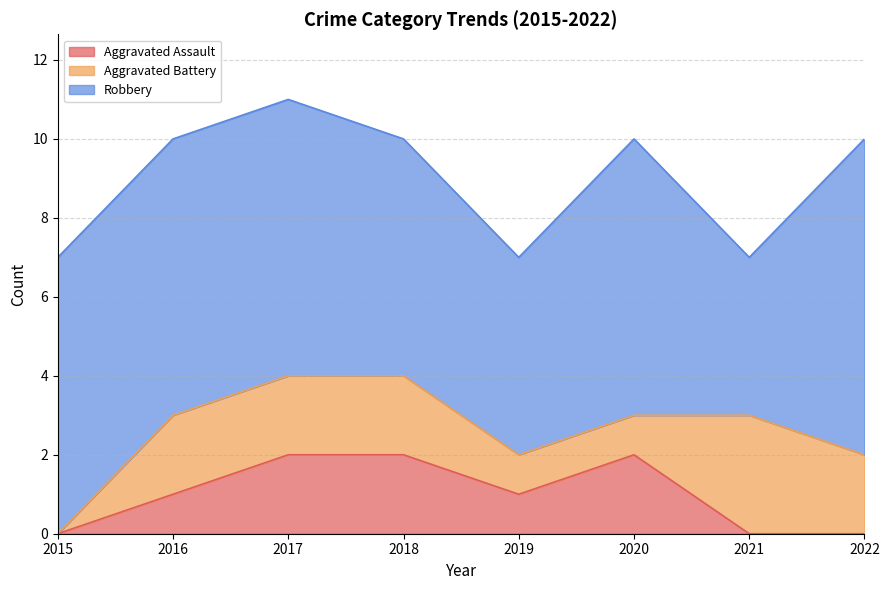

Reading left to right, what are all the values shown in this chart?

Aggravated Assault: 2015=0	2016=1	2017=2	2018=2	2019=1	2020=2	2021=0	2022=0
Aggravated Battery: 2015=0	2016=2	2017=2	2018=2	2019=1	2020=1	2021=3	2022=2
Robbery: 2015=7	2016=7	2017=7	2018=6	2019=5	2020=7	2021=4	2022=8